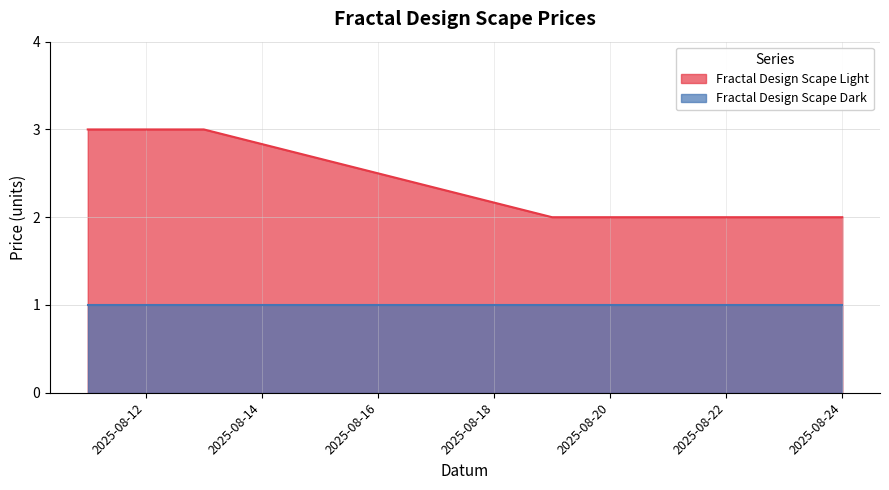

What is the value of the 1st point from the left?

3